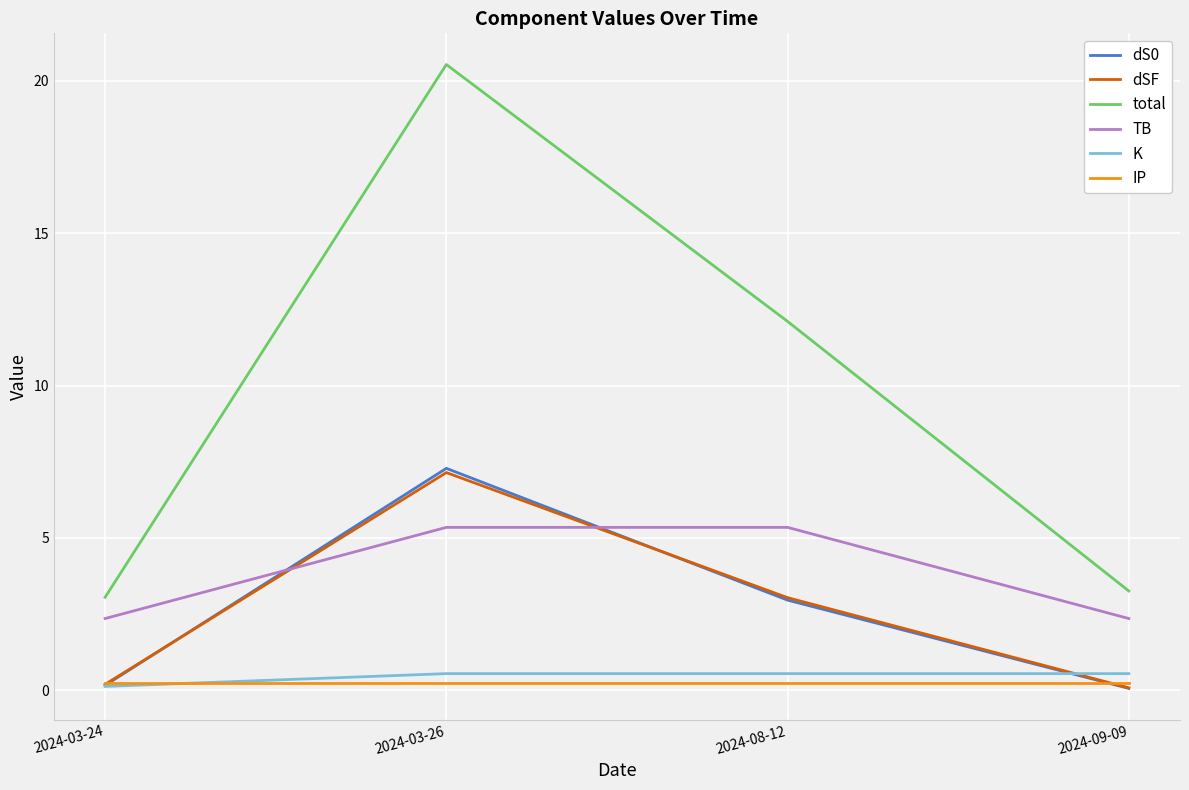

Which series changed the most between 2024-03-26 and 2024-08-12?

total